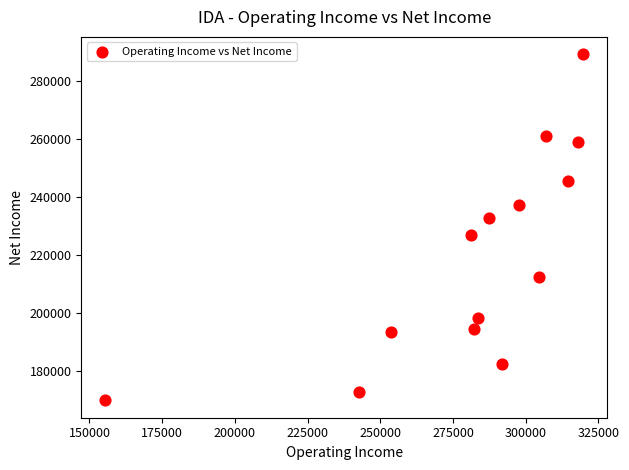

What is the range of Y values (max minus min)?

119200